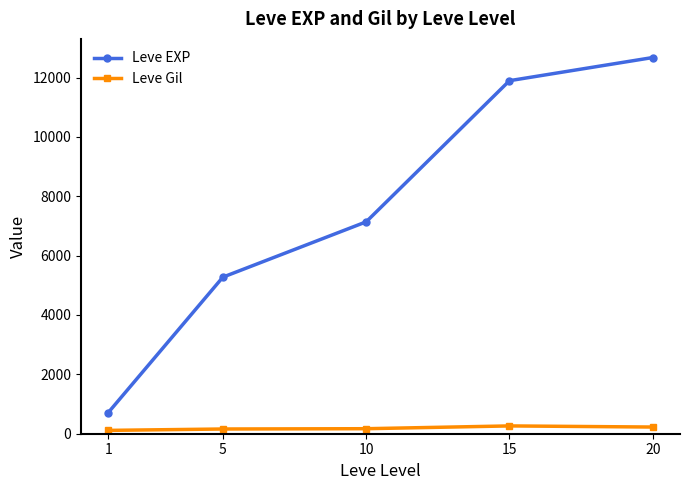

True or false: Leve Gil has a value of 112.3 at 1.

True